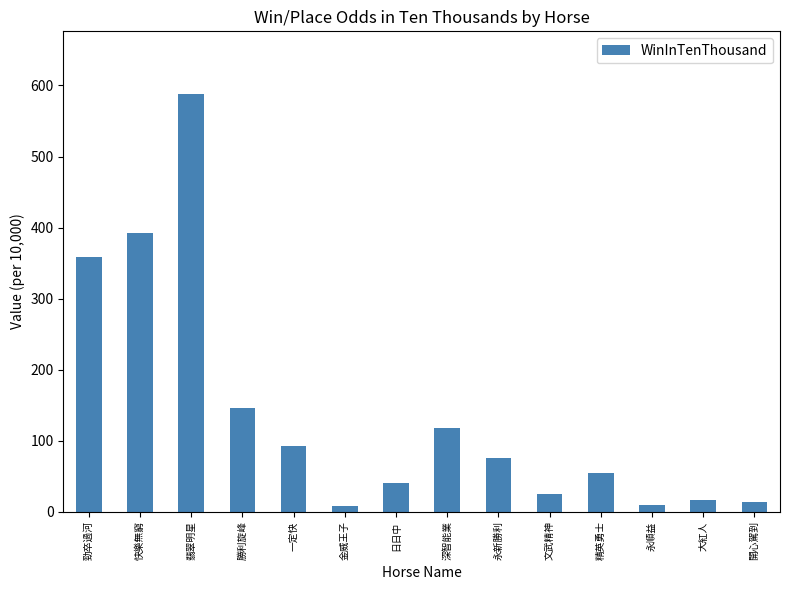

True or false: the data shows 55 at 精英勇士.

True